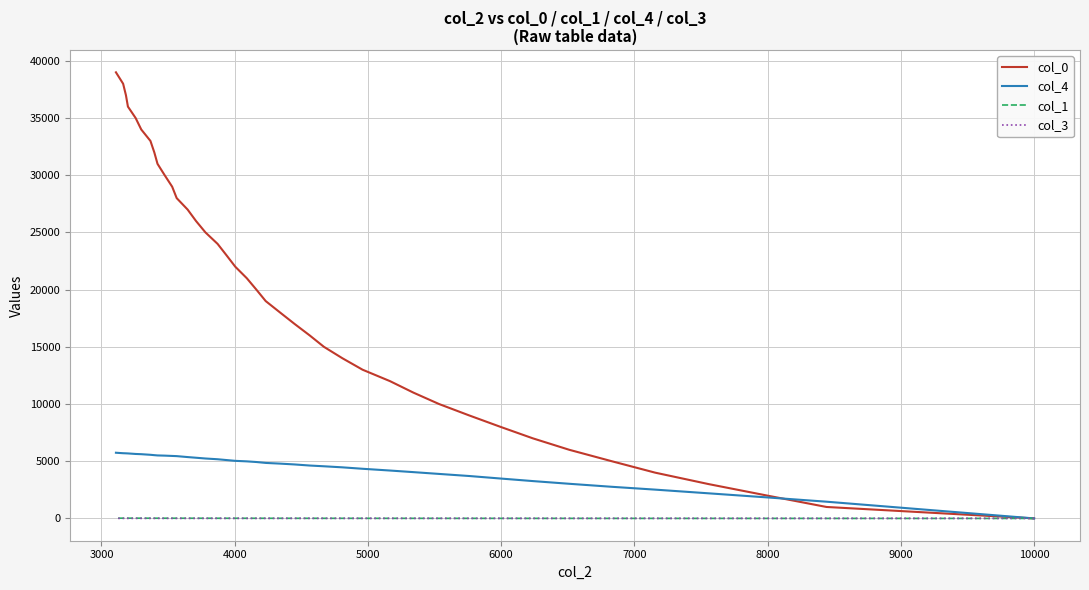

How many lines are shown in the chart?

4